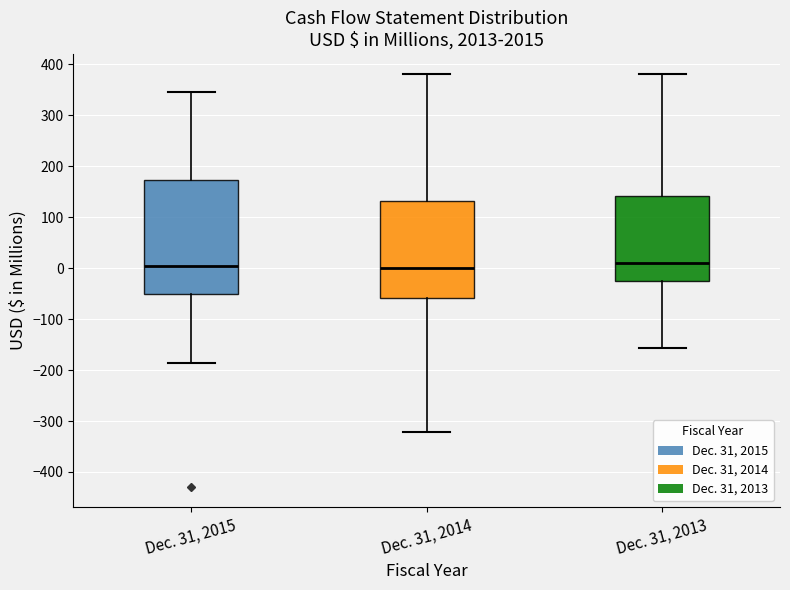

Reading left to right, read every box against the y-axis: the position of its median line, the range the box covers, and the ends of its whiskers. The values are not printed on the chart, so give them approximately, as read against the axis.

Dec. 31, 2015: median 0, box -50 to 170, whiskers -190 to 350
Dec. 31, 2014: median 0, box -60 to 130, whiskers -320 to 380
Dec. 31, 2013: median 10, box -30 to 140, whiskers -160 to 380